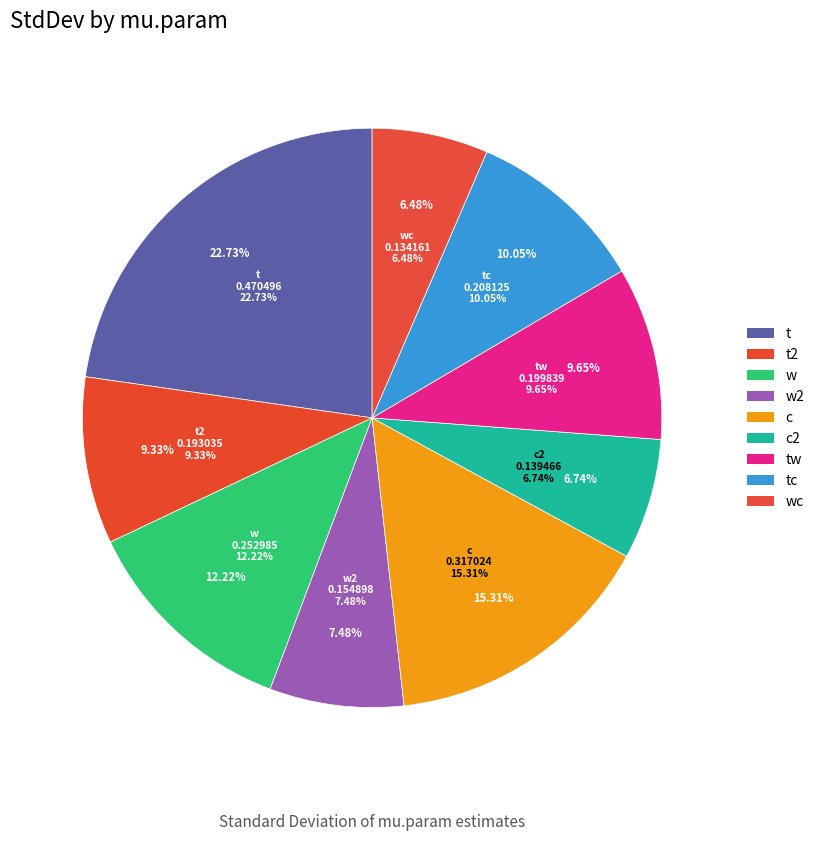

Count the number of slices in the pie.

9